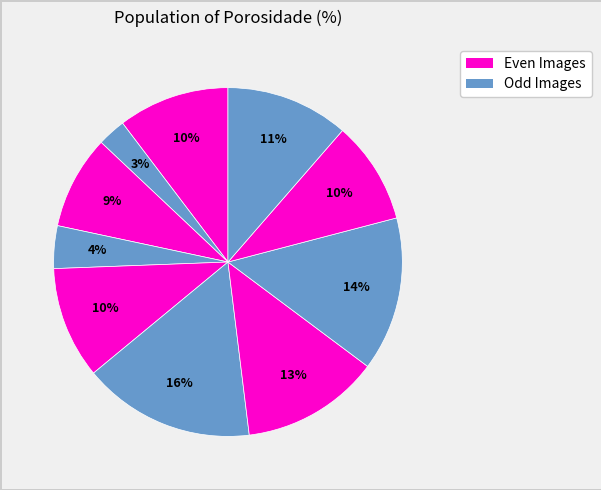

How many segments does this pie chart have?

10